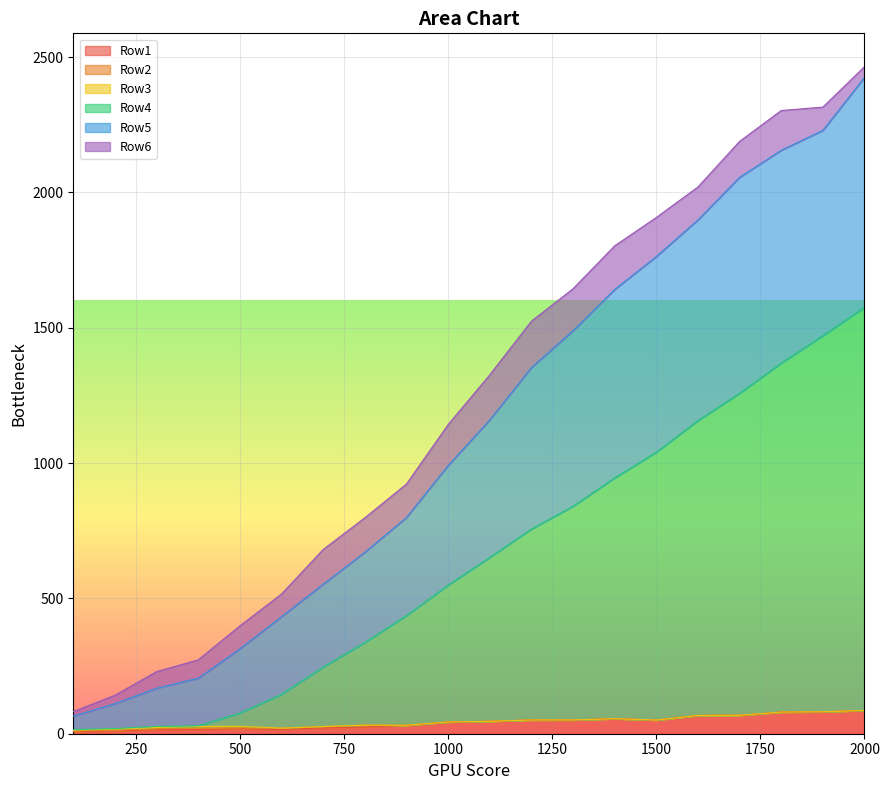

True or false: Row1 and Row5 cross at least once.

False